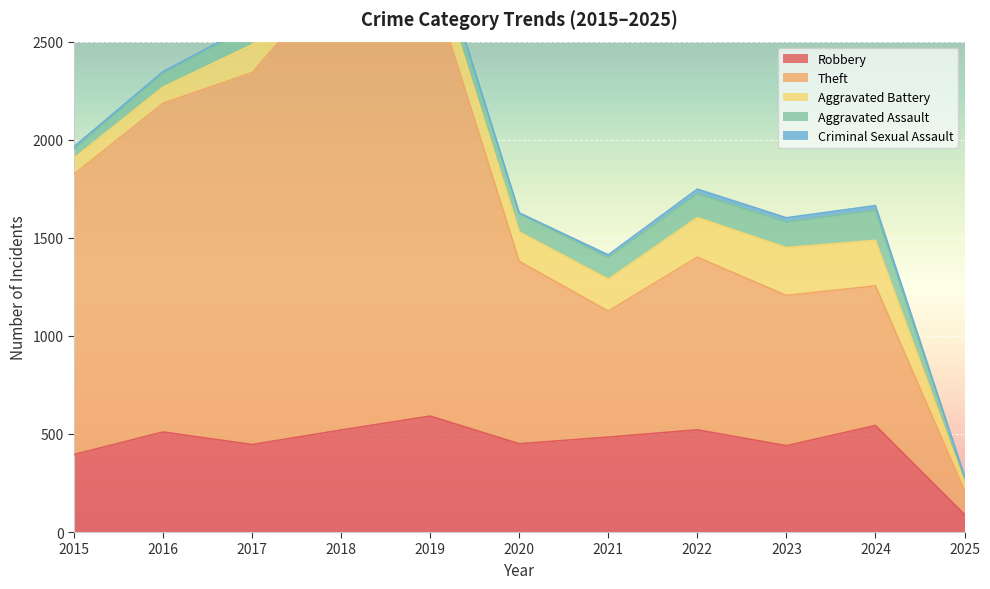

At which category does the chart reach its minimum across all series?

2020